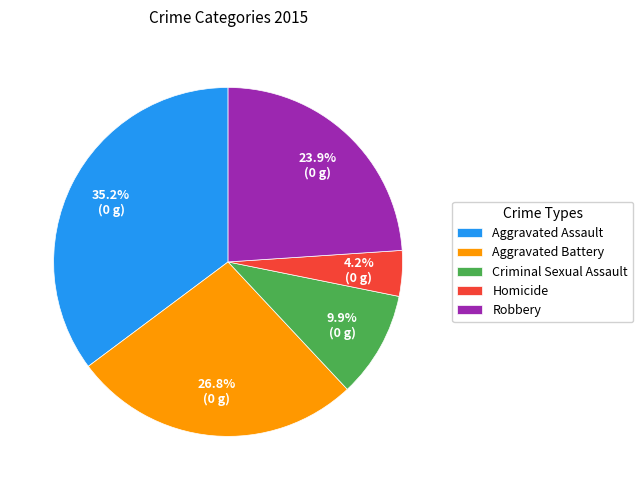

What percentage is the Homicide slice, to the nearest percent?

4%